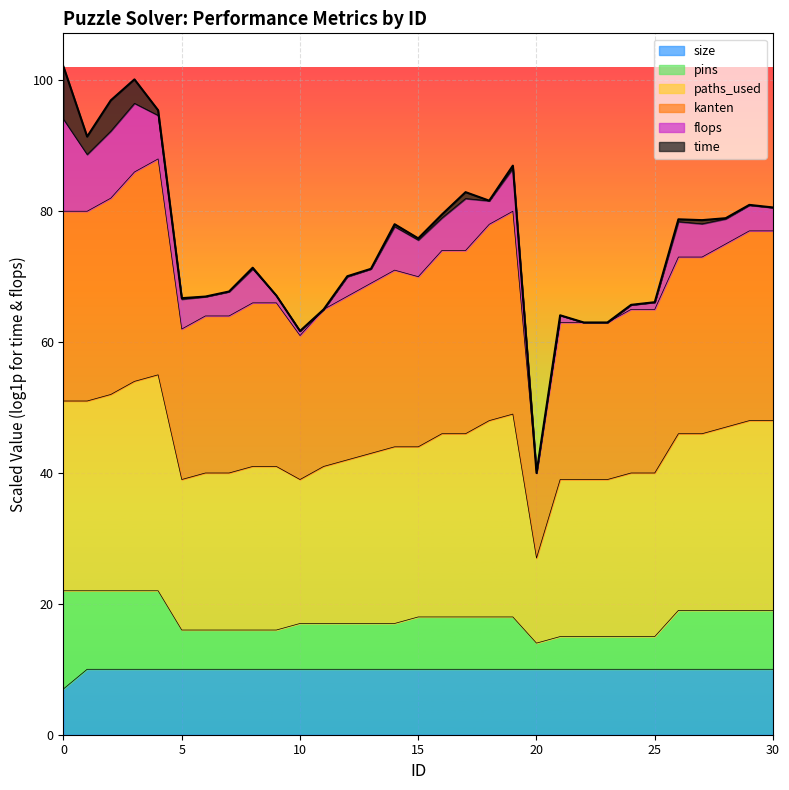

What is the difference between the highest and lowest values at 16?

64